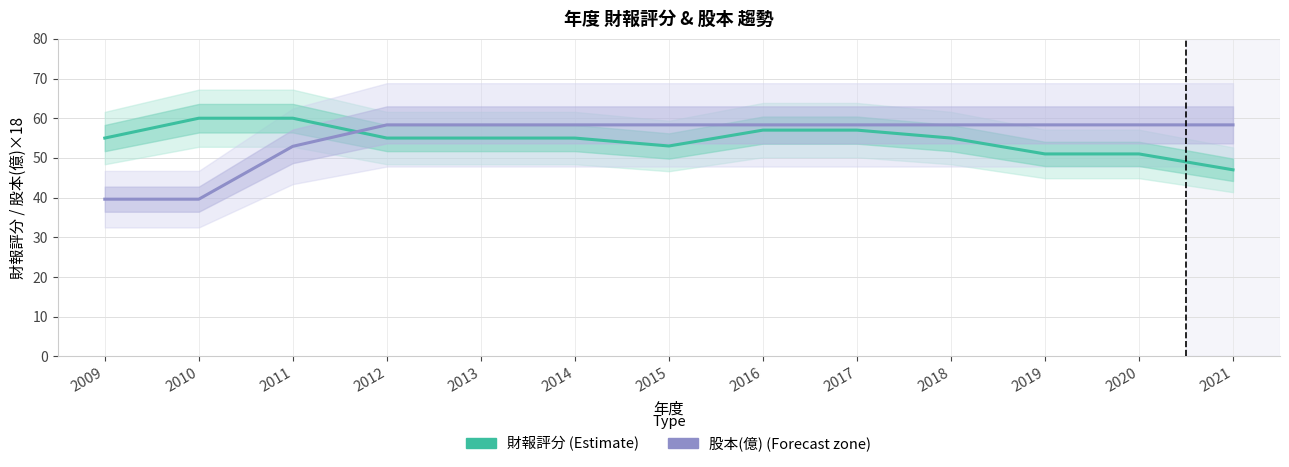

What is the difference between the highest and lowest values at 2020?

7.3